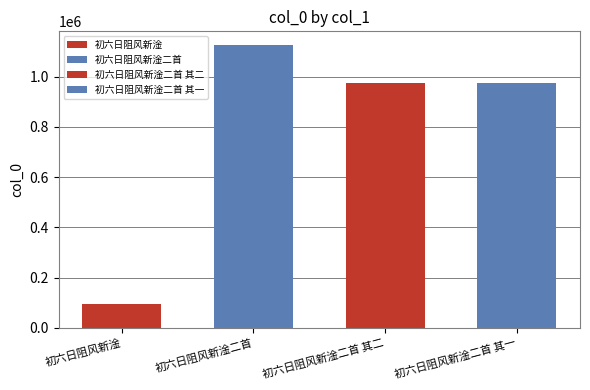

The value at 初六日阻风新淦二首 is 620339. True or false?

False